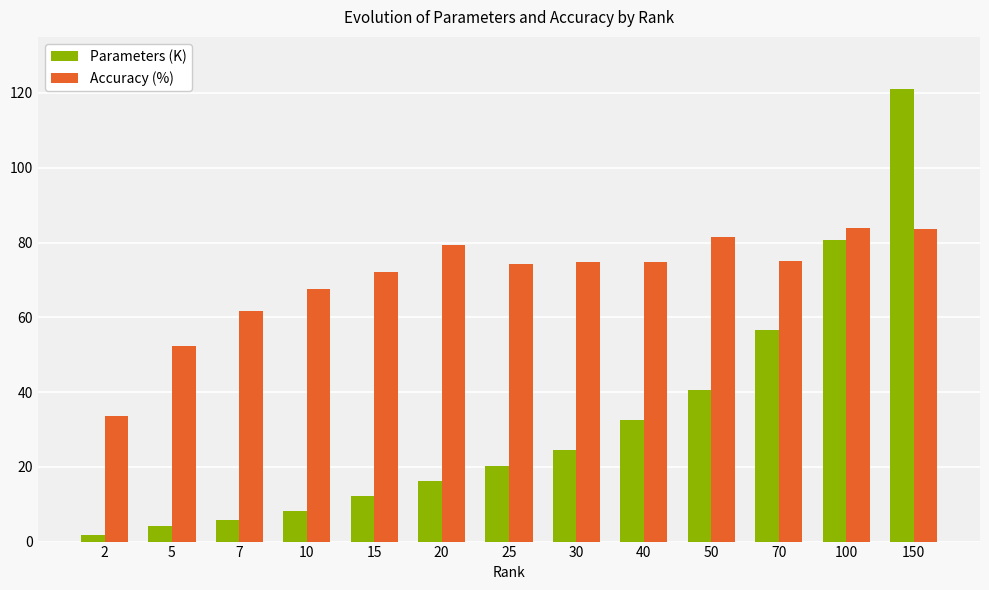

Is the value of Parameters (K) at 40 greater than the value of Accuracy (%) at 7?

No